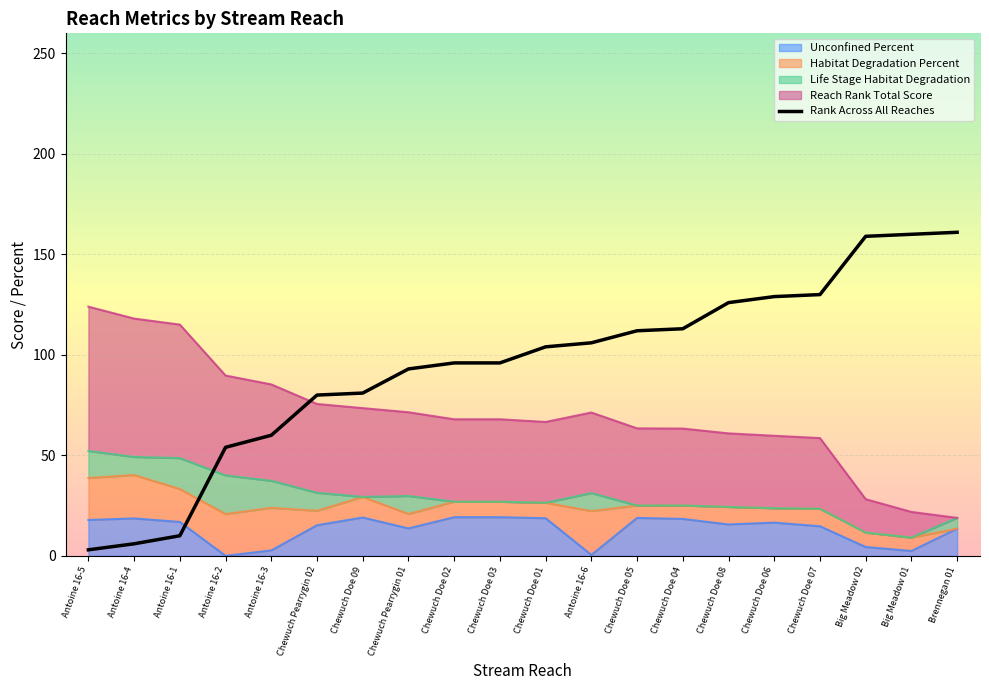

What is the maximum value shown in the chart?

161